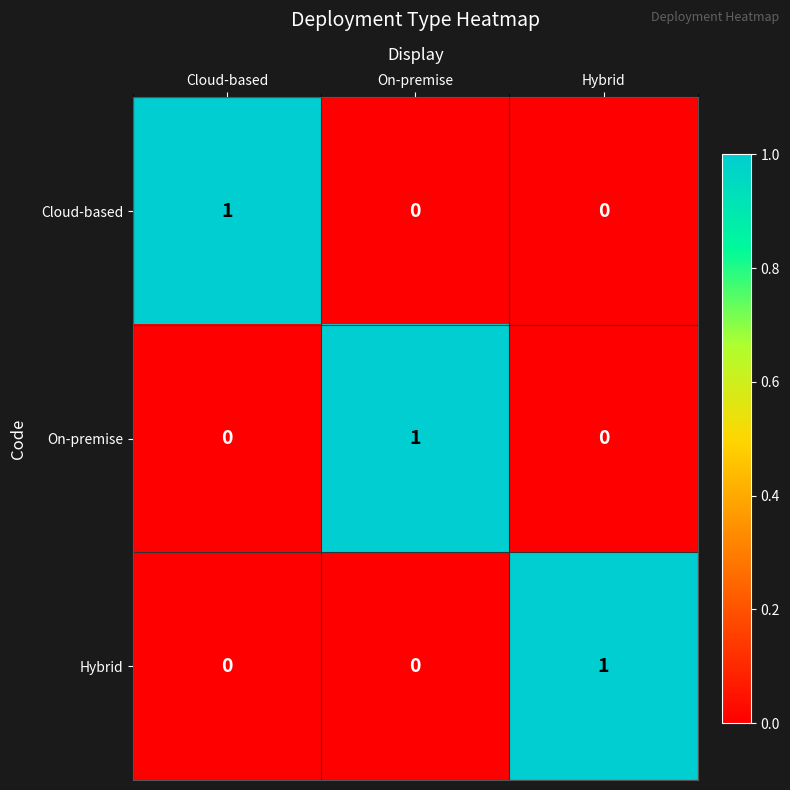

What is the total value across all series at Hybrid?

1